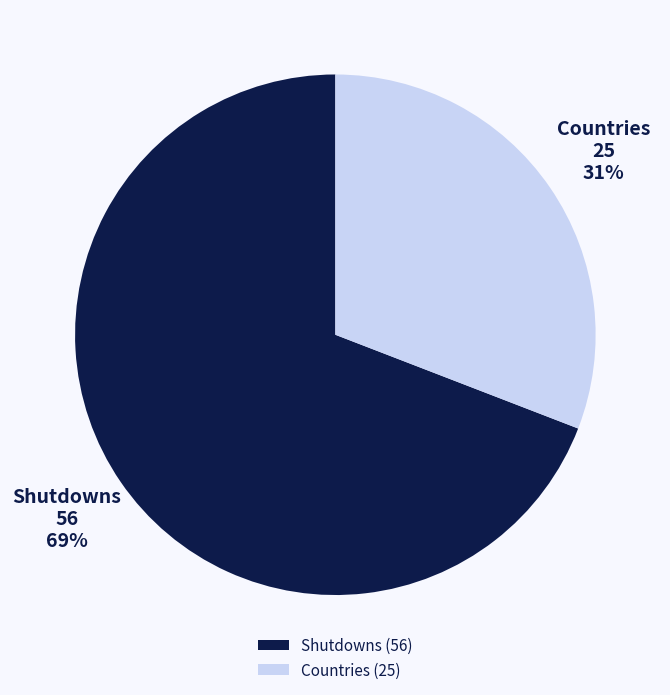

What is the ratio of the value at Countries to the value at Shutdowns?

0.4